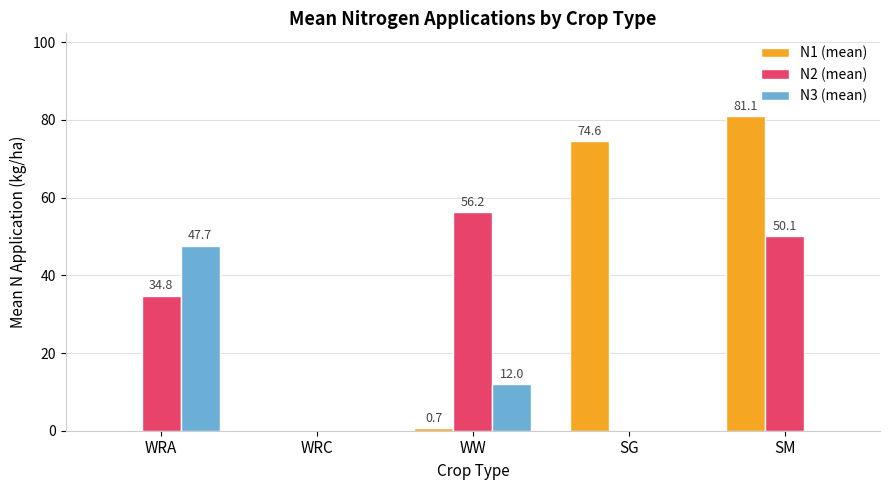

Reading left to right, extract all data points from this chart.

N1 (mean): 0.0	0.0	0.7	74.6	81.1
N2 (mean): 34.8	0.0	56.2	0.0	50.1
N3 (mean): 47.7	0.0	12.0	0.0	0.0